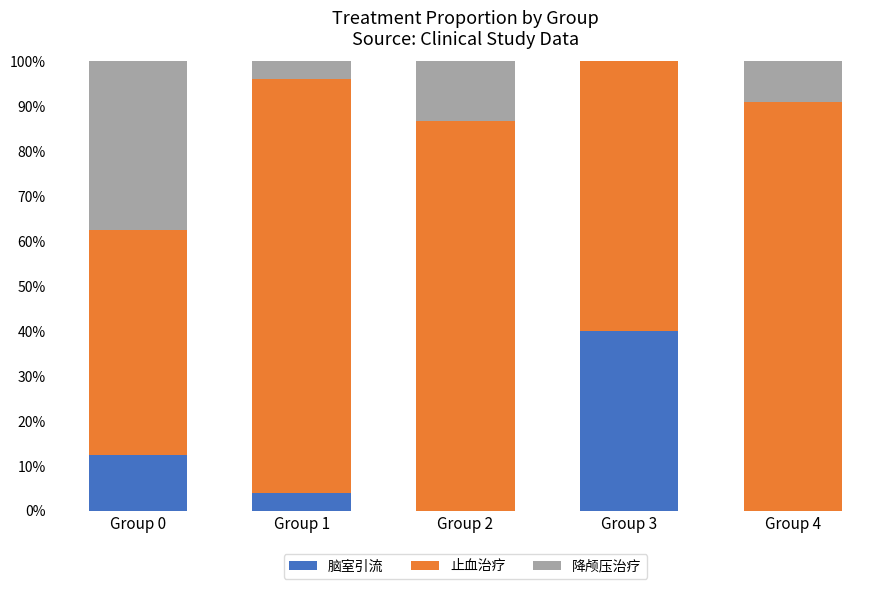

What is the approximate value of 止血治疗 at Group 3?

60.0